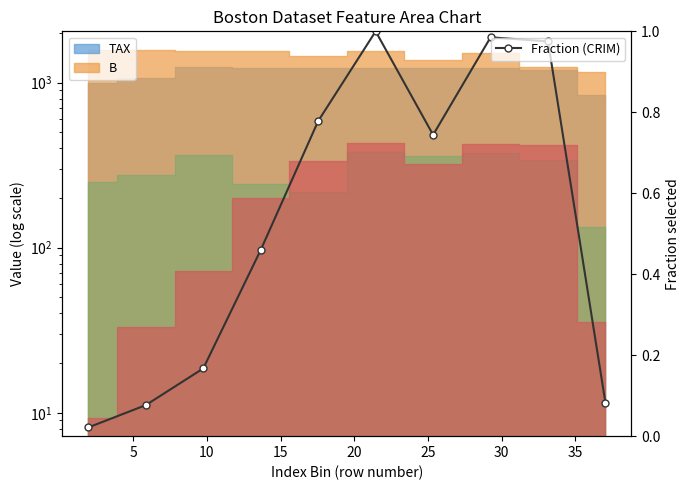

True or false: the data has more than 1 interior local peaks.

True